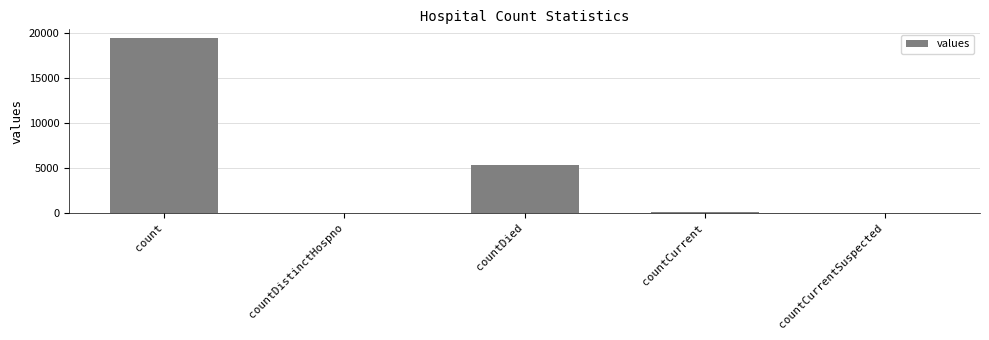

What is the sum of the values at countCurrent and countDied?

5417